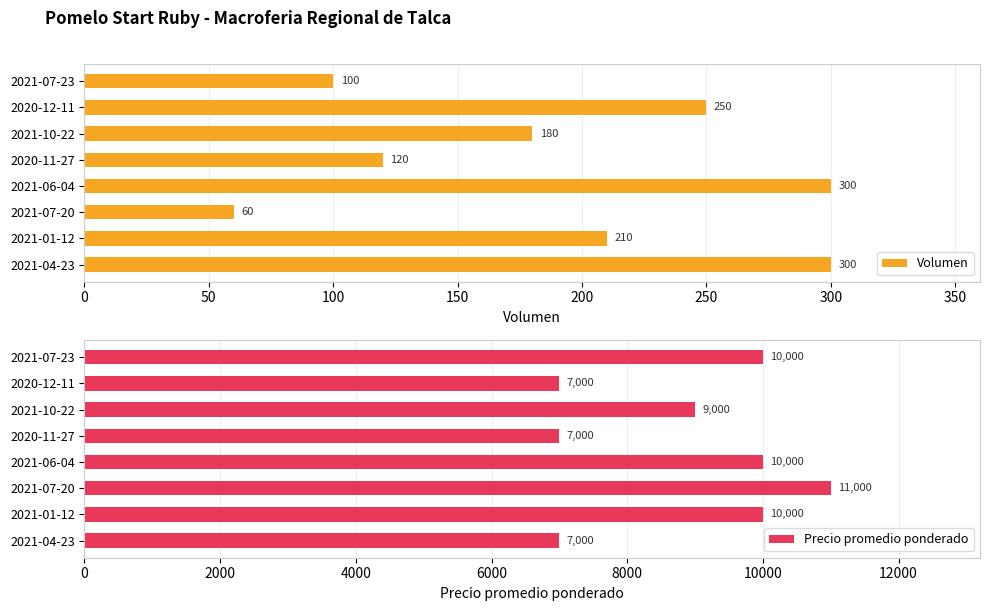

List the series in order of their overall mean, highest first.

Precio promedio ponderado, Volumen